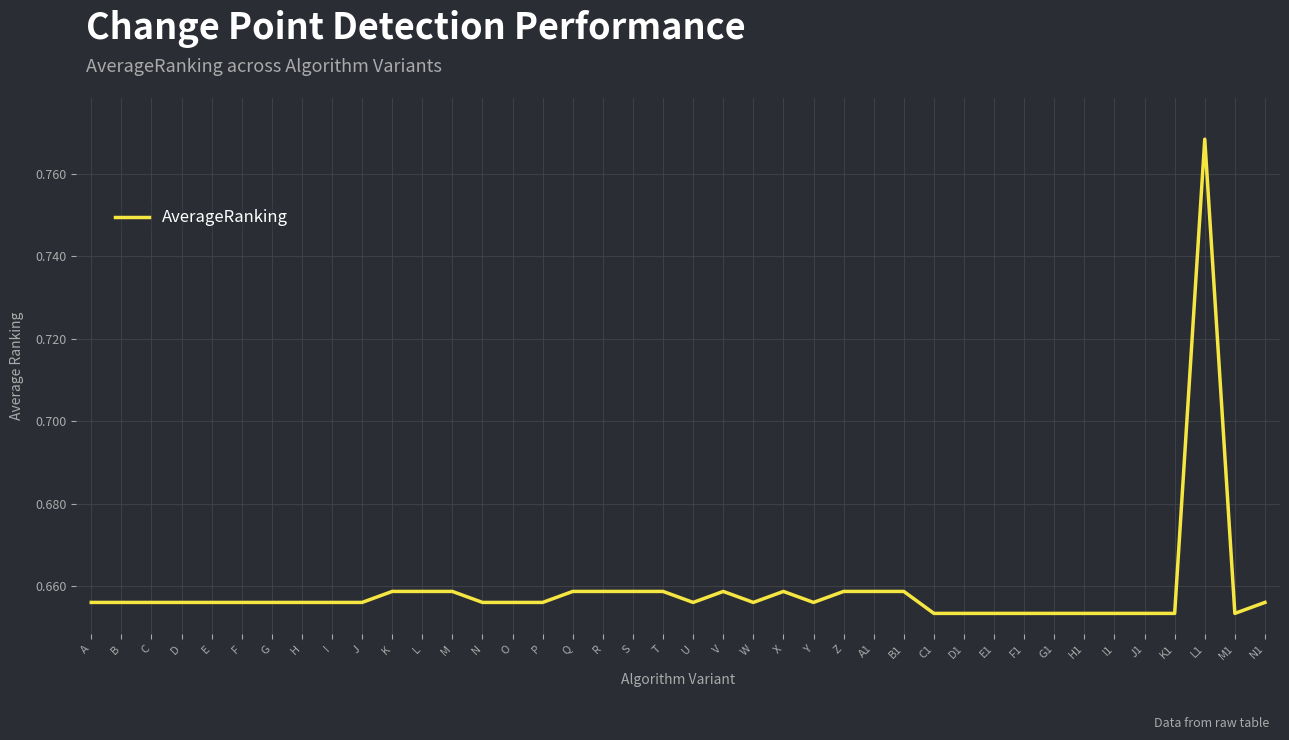

What position from the right is H1?

7